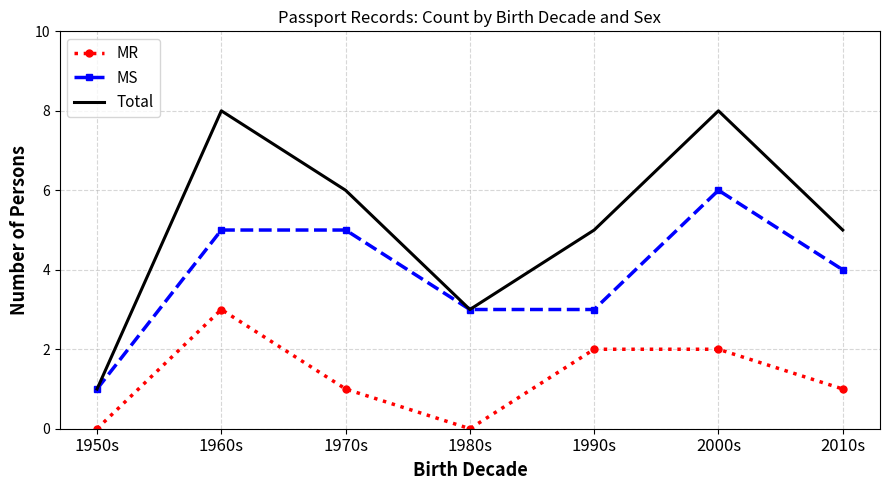

Rank the series at 1970s from highest to lowest value.

Total, MS, MR